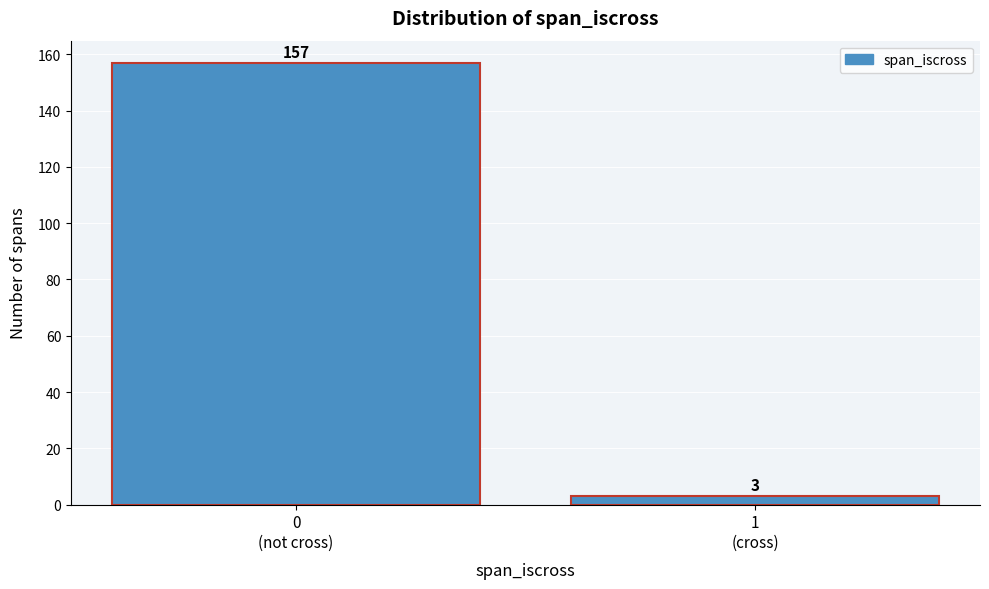

Reading left to right, list all the values displayed in this chart.

157	3